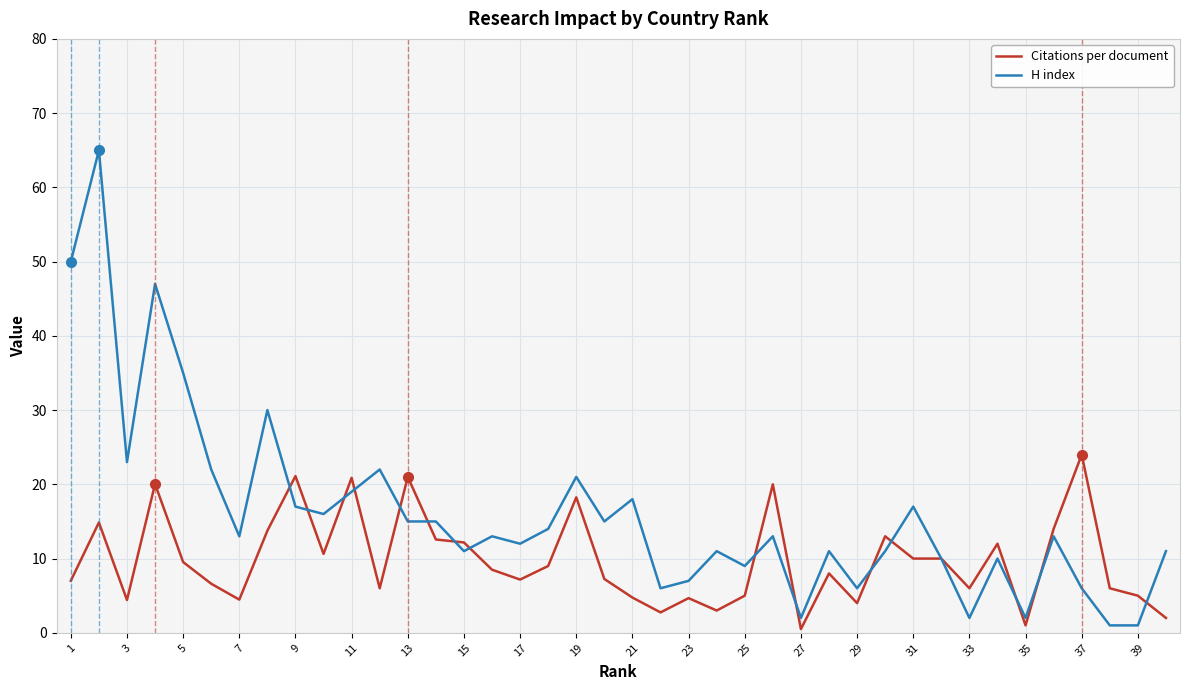

What is the greatest value displayed?

65.0